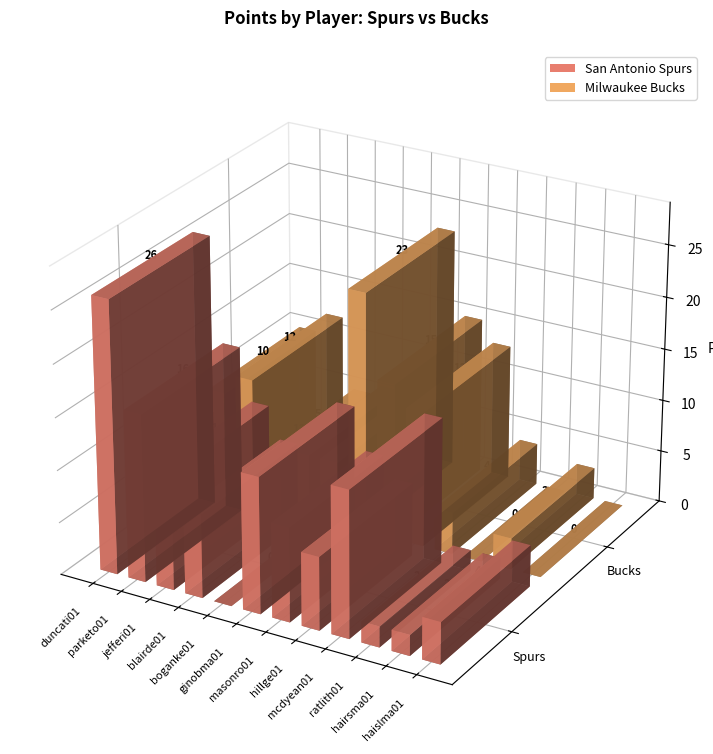

List the series in order of their overall mean, highest first.

San Antonio Spurs, Milwaukee Bucks